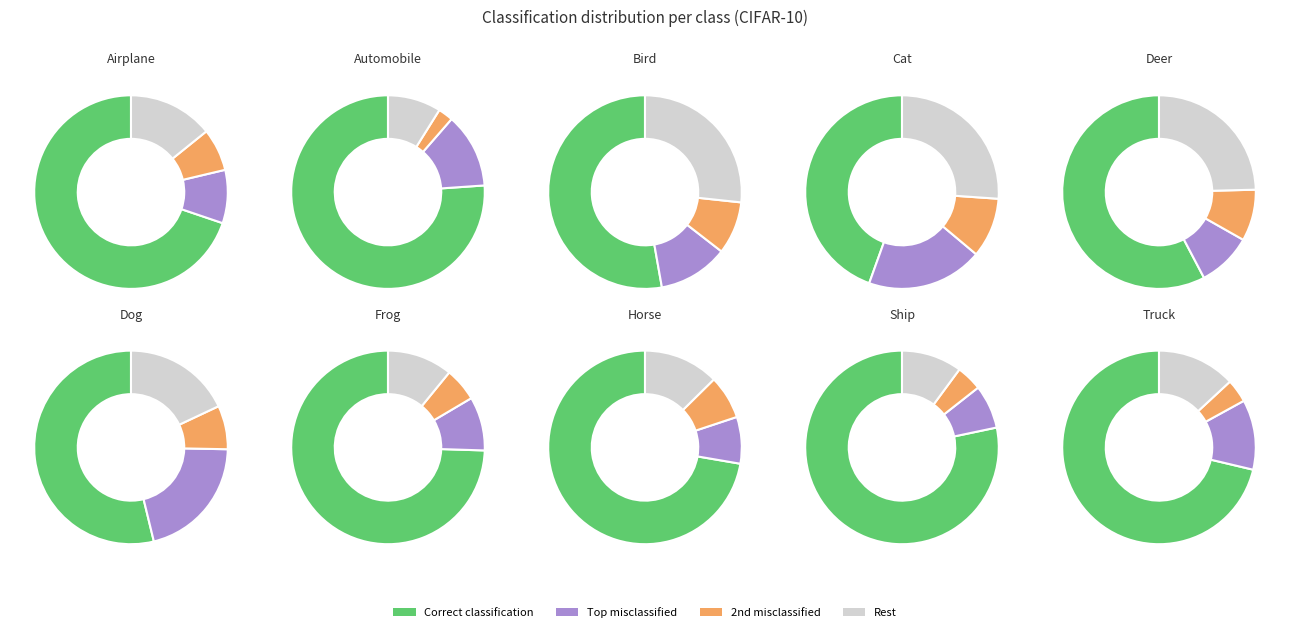

Rank the categories by value from highest to lowest.

ship, automobile, frog, horse, truck, airplane, deer, dog, bird, cat